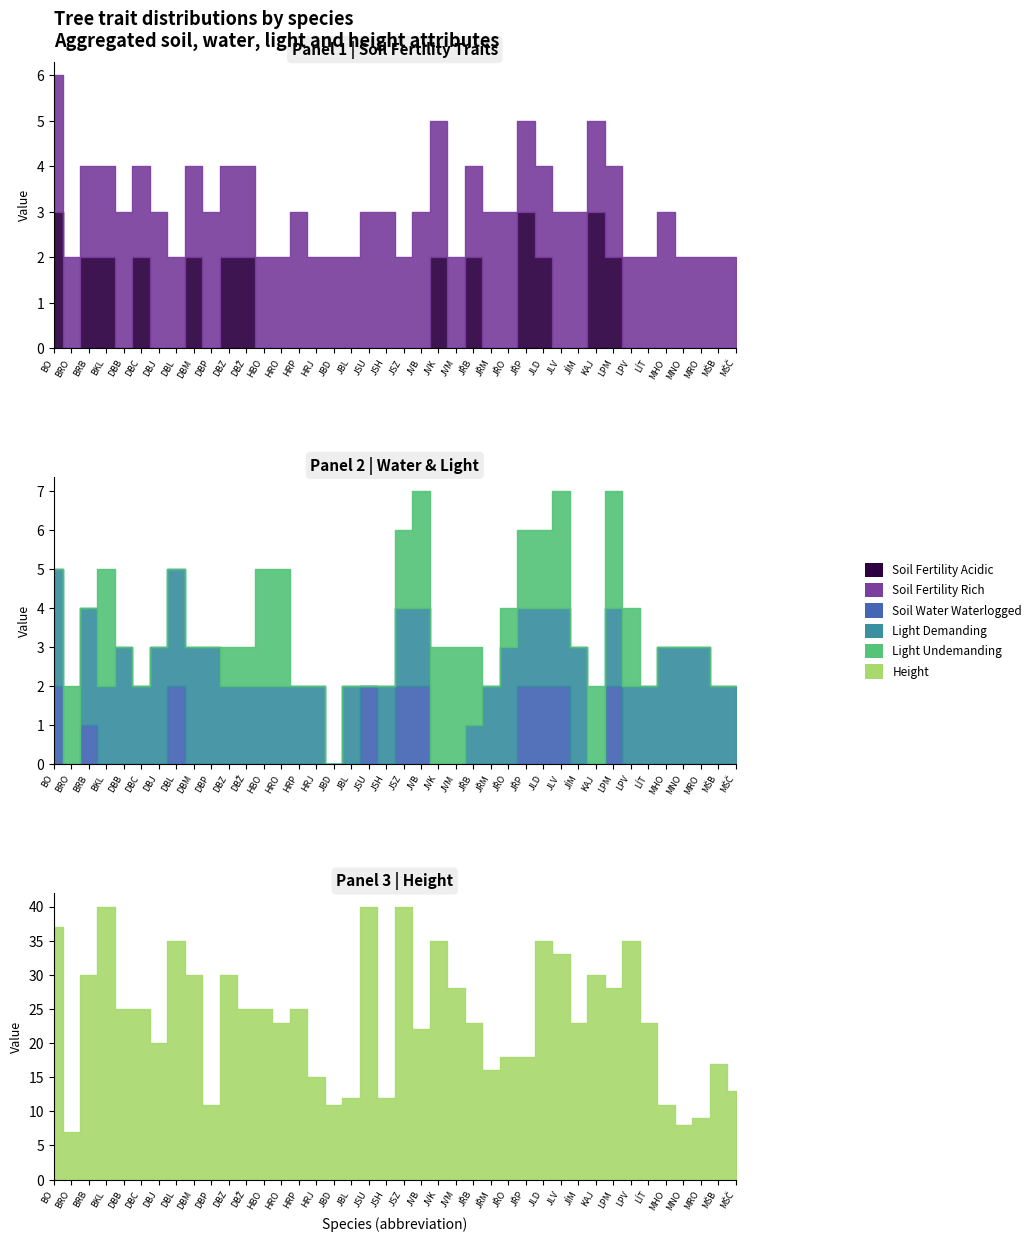

What is the spread (max minus min) of values at HRO?

23